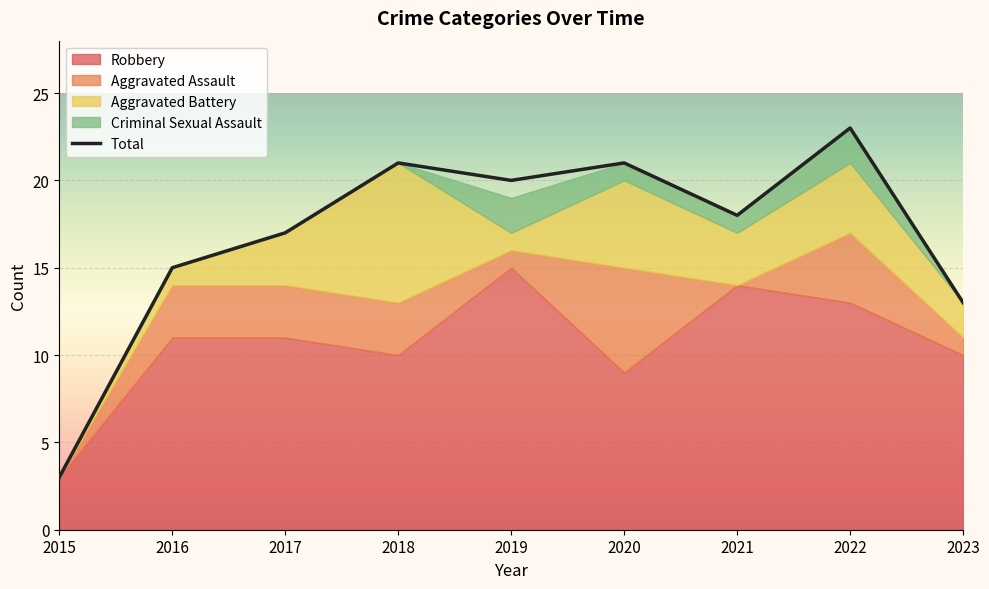

At which label does Total reach its minimum?

2015